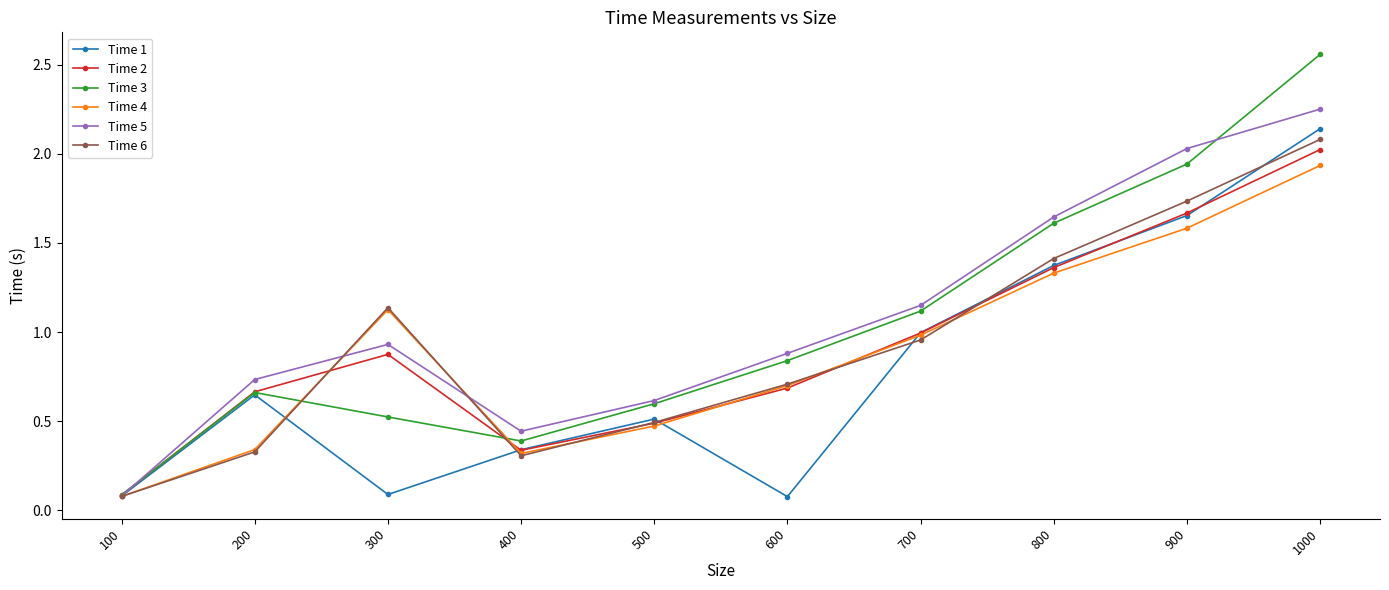

Which series has the largest range (max minus min)?

Time 3